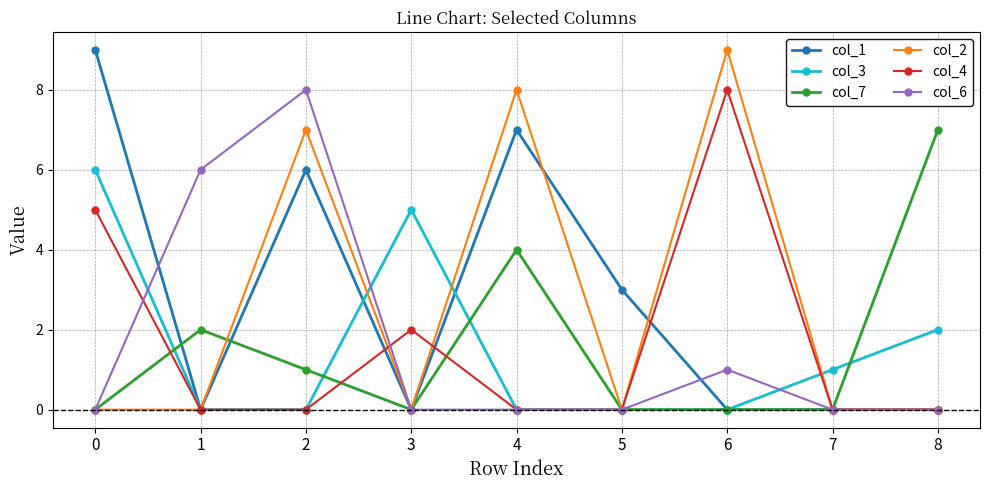

What is the maximum value shown in the chart?

9